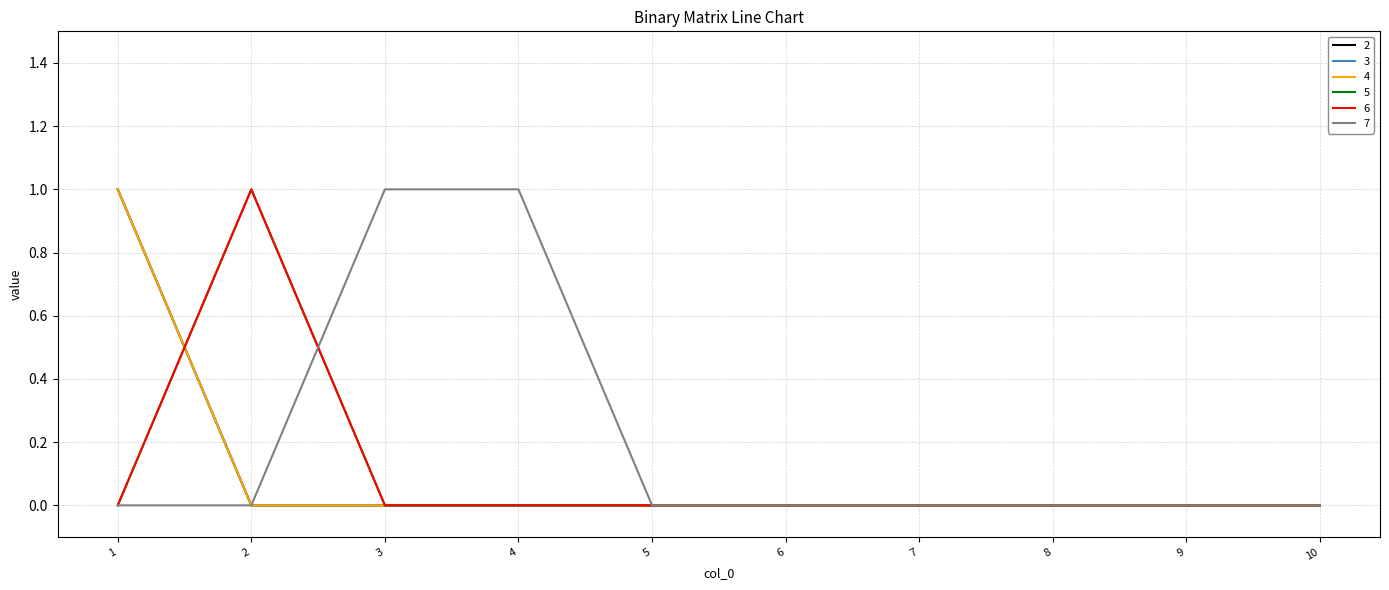

At which label is 6 closest to 0?

1